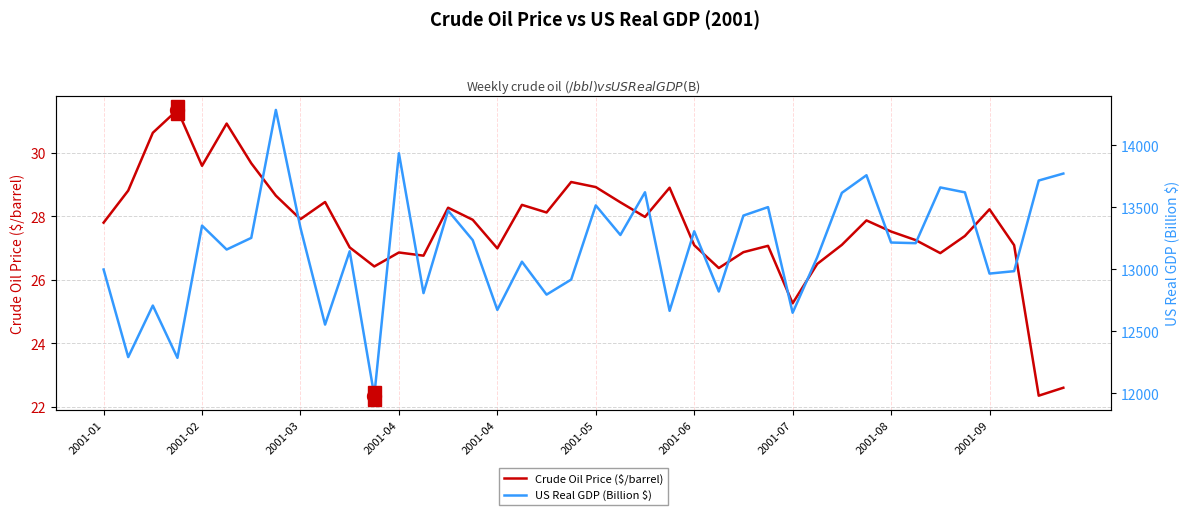

What is the total value across all series at 27?

13529.7